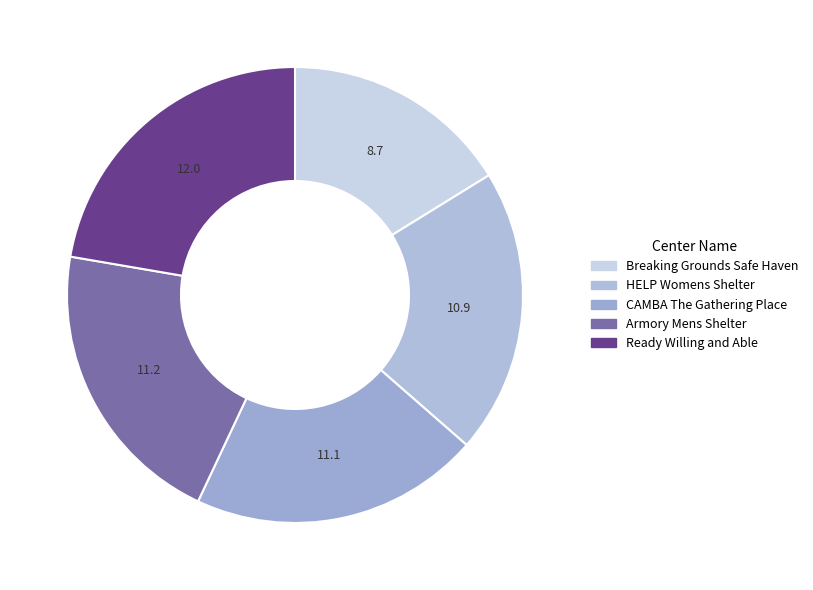

Is there a majority slice in this chart?

No